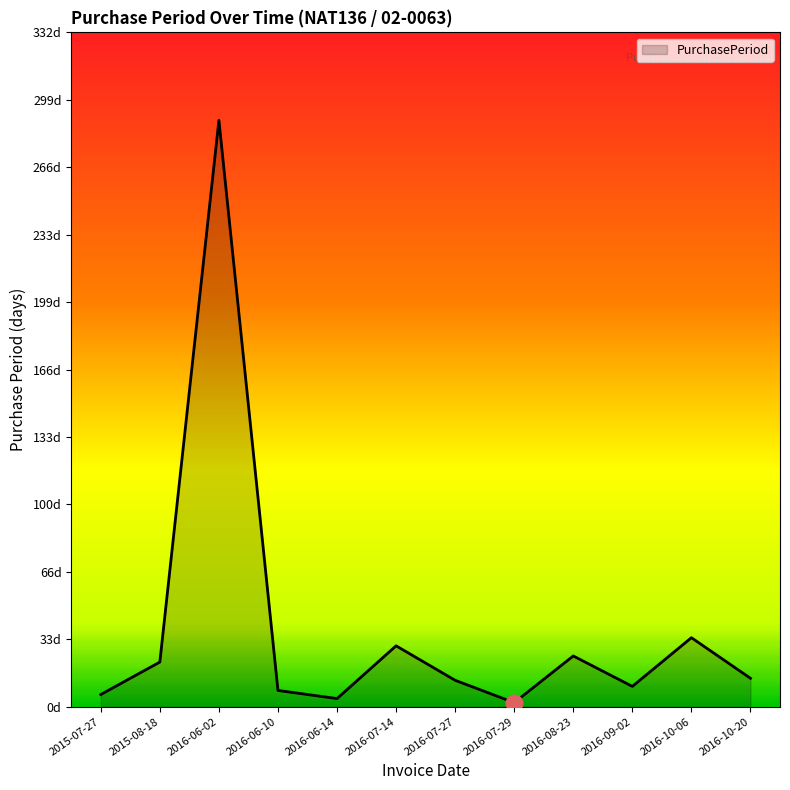

Which has a higher value, 2015-08-18 or 2016-06-10?

2015-08-18